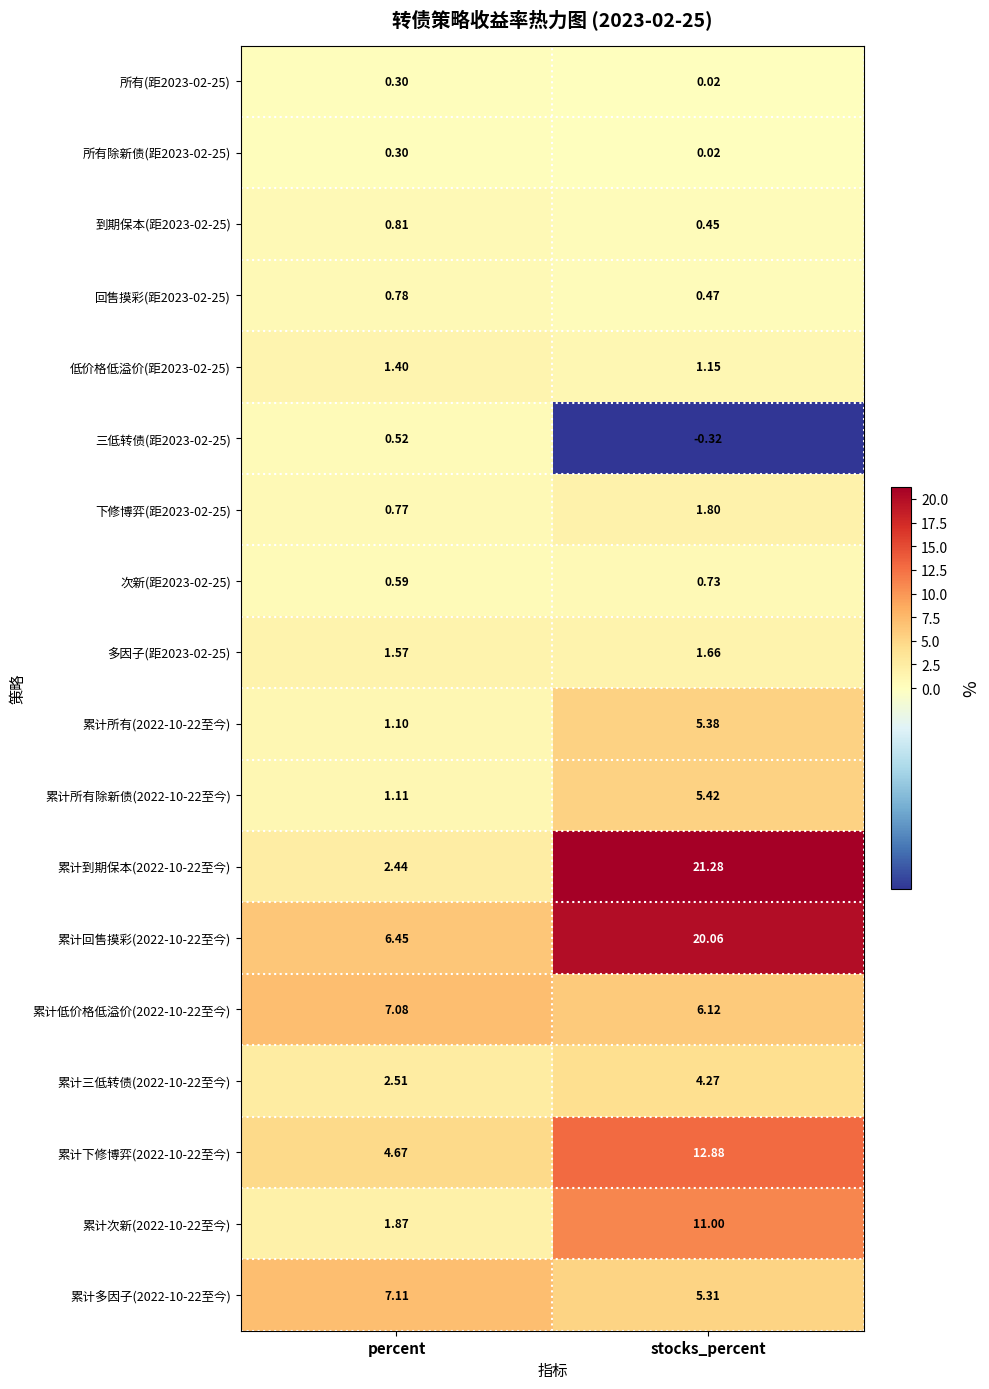

Rank the categories by 累计回售摸彩(2022-10-22至今) value from highest to lowest.

stocks_percent, percent